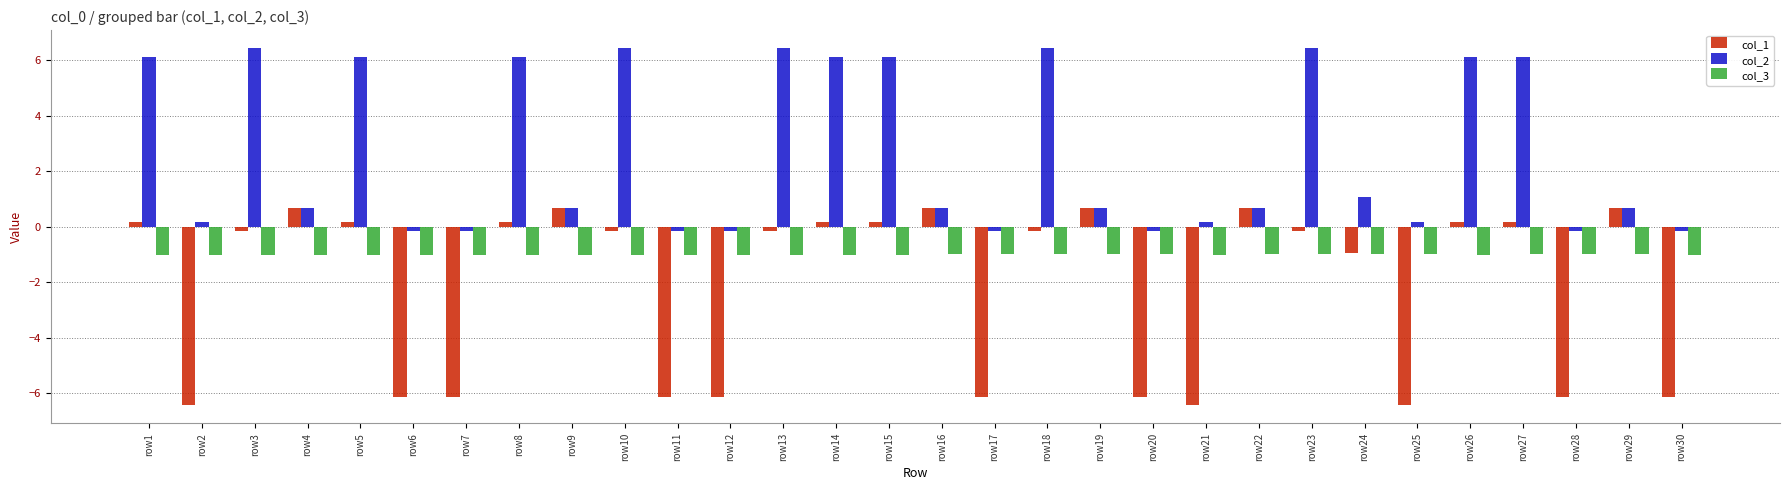

Reading left to right, transcribe all the data shown in this chart.

col_1: 0.2	-6.4	-0.2	0.7	0.2	-6.1	-6.1	0.2	0.7	-0.2	-6.1	-6.1	-0.2	0.2	0.2	0.7	-6.1	-0.2	0.7	-6.1	-6.4	0.7	-0.2	-0.9	-6.4	0.2	0.2	-6.1	0.7	-6.1
col_2: 6.1	0.2	6.4	0.7	6.1	-0.2	-0.2	6.1	0.7	6.4	-0.2	-0.2	6.4	6.1	6.1	0.7	-0.2	6.4	0.7	-0.2	0.2	0.7	6.4	1.1	0.2	6.1	6.1	-0.2	0.7	-0.2
col_3: -1.0	-1.0	-1.0	-1.0	-1.0	-1.0	-1.0	-1.0	-1.0	-1.0	-1.0	-1.0	-1.0	-1.0	-1.0	-1.0	-1.0	-1.0	-1.0	-1.0	-1.0	-1.0	-1.0	-1.0	-1.0	-1.0	-1.0	-1.0	-1.0	-1.0